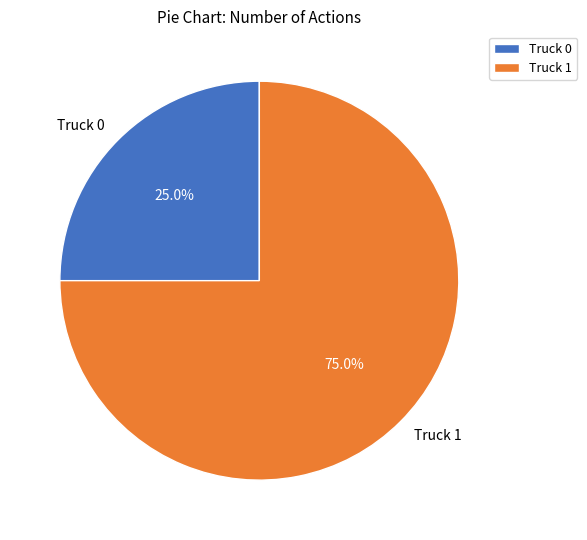

Is there a majority slice in this chart?

Yes